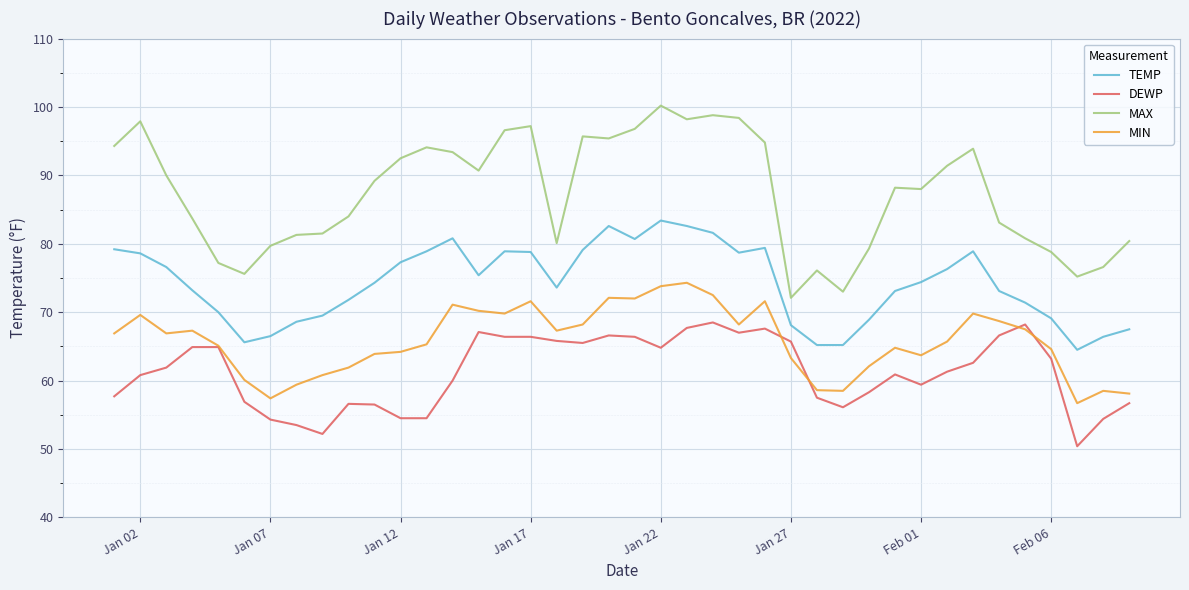

Which series has the largest total across all categories?

MAX